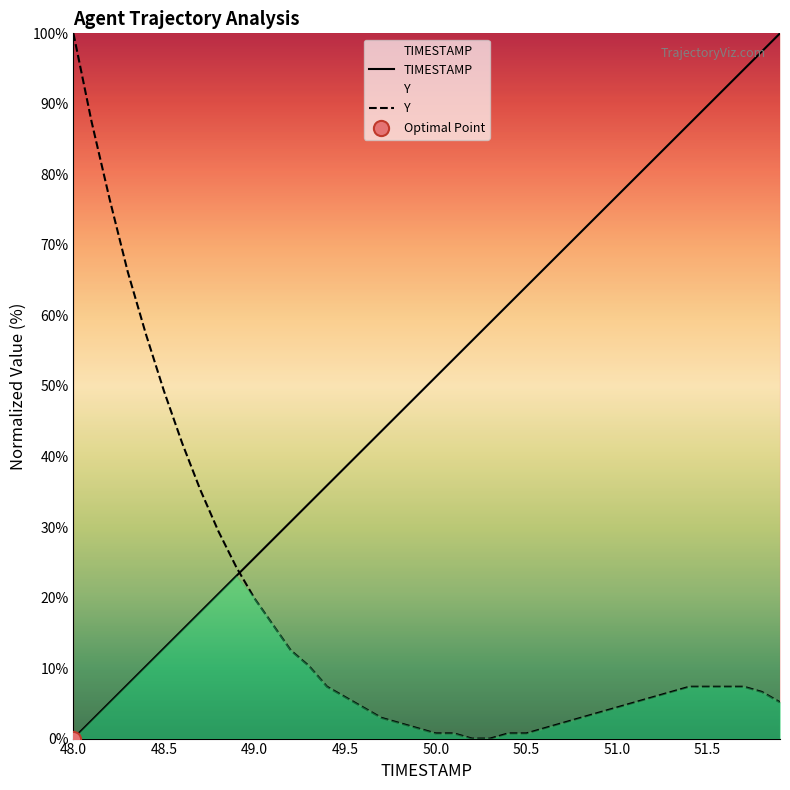

Which series contains the highest Y value?

TIMESTAMP